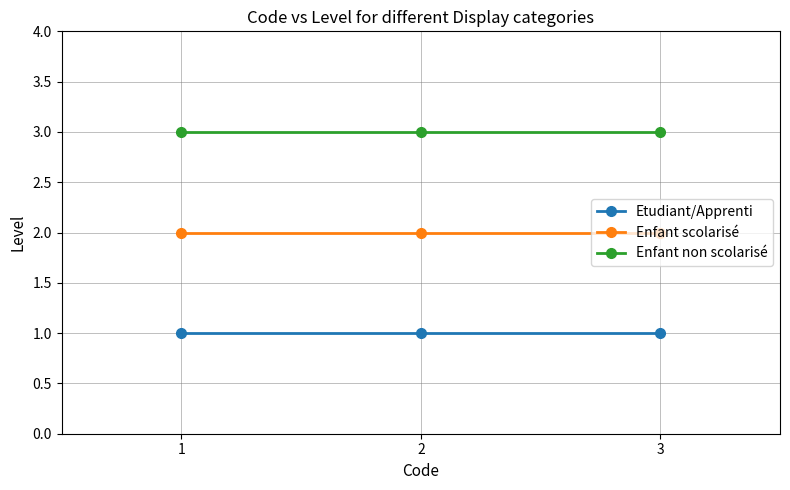

True or false: Etudiant/Apprenti has a value of 0 at 3.

False